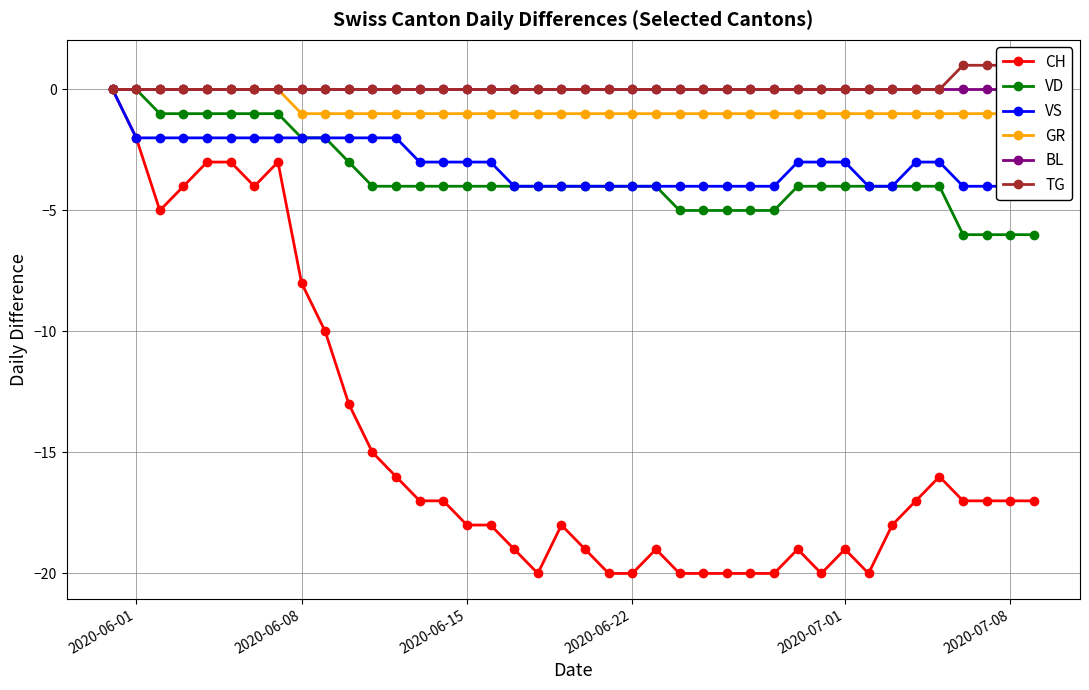

True or false: CH has more than 2 interior local peaks.

True